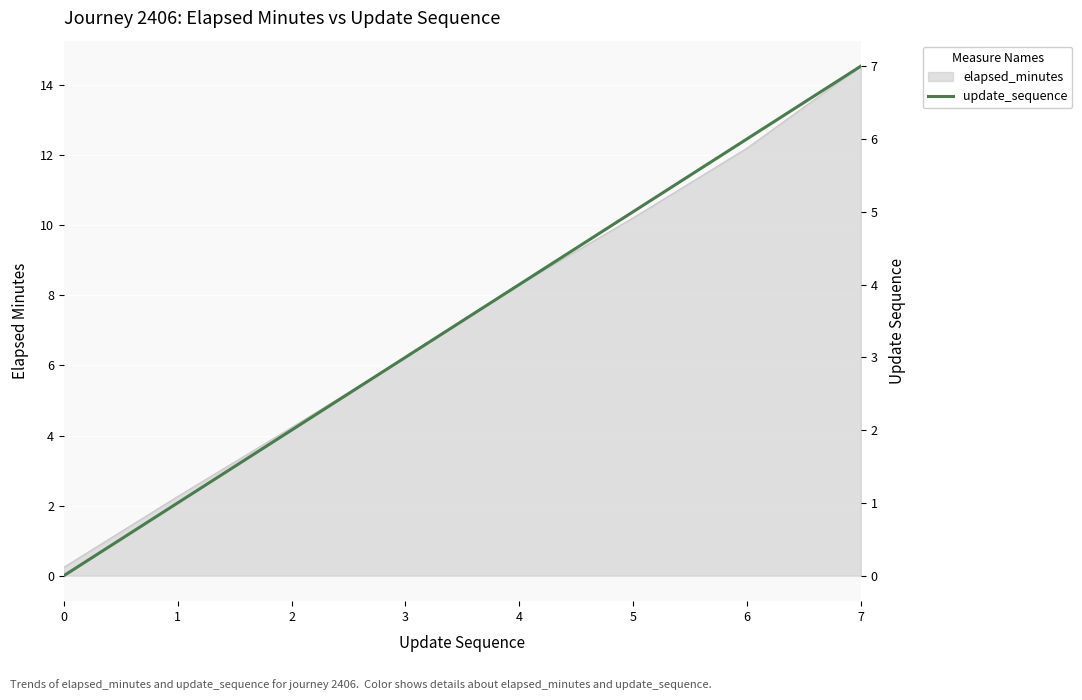

True or false: the data shows 3 at 2.

False